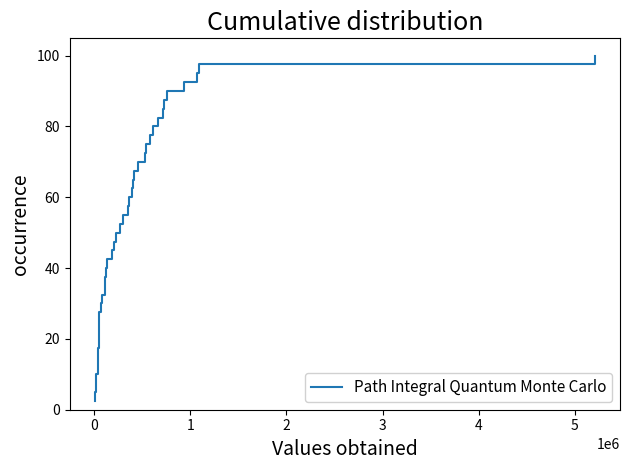

What is the greatest value displayed?

100.0